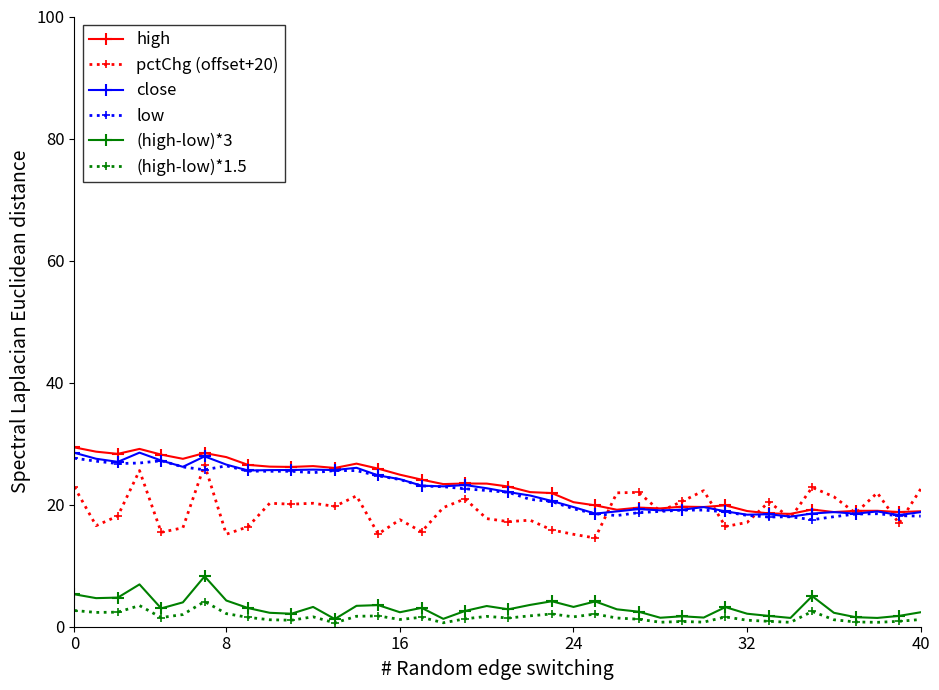

What is the value of the close point at the 28th from the left?

19.1